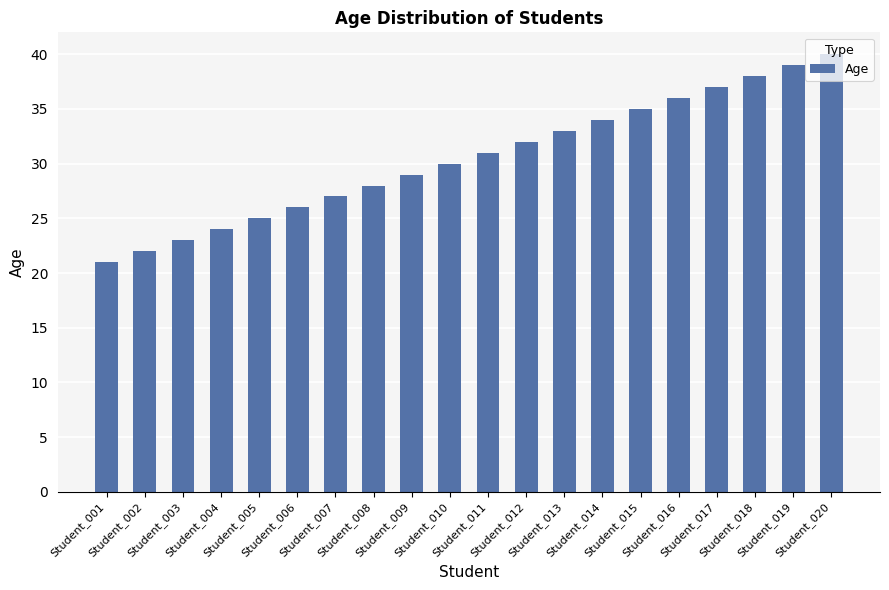

How many values are below 31?

10